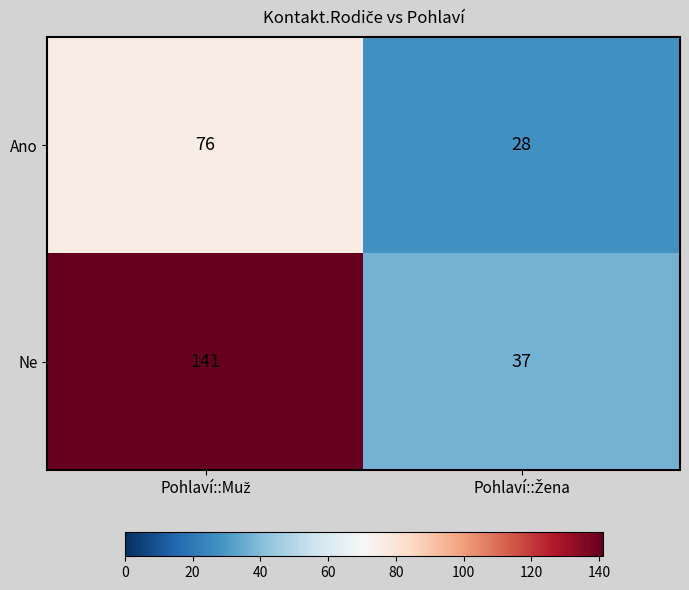

Rank the series by their average value, from highest to lowest.

Ne, Ano